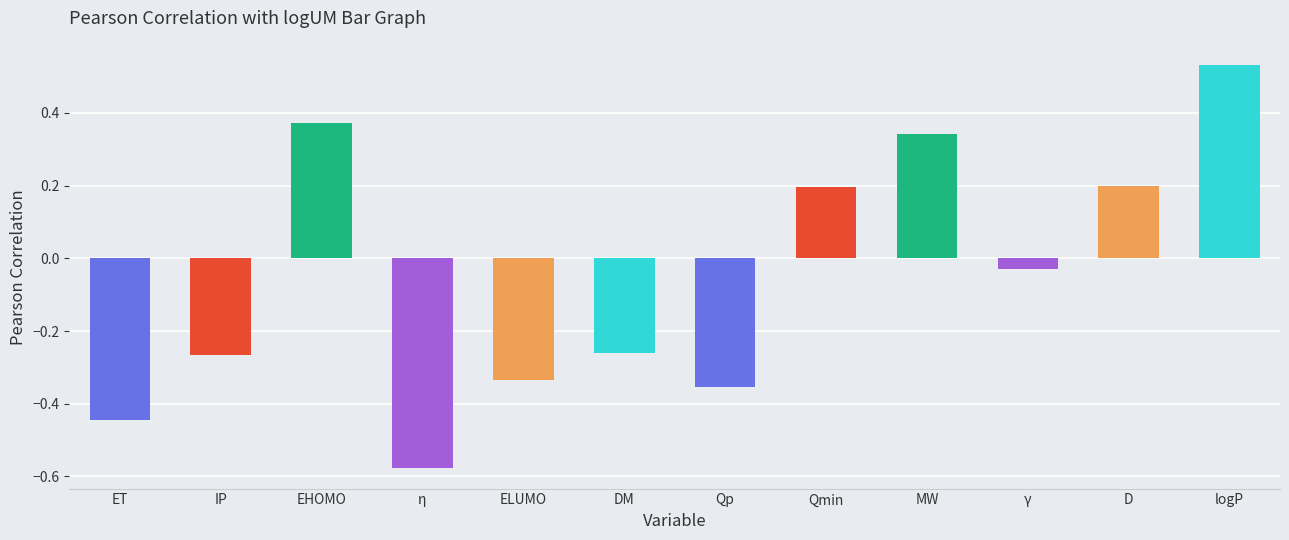

How many values are above zero?

5